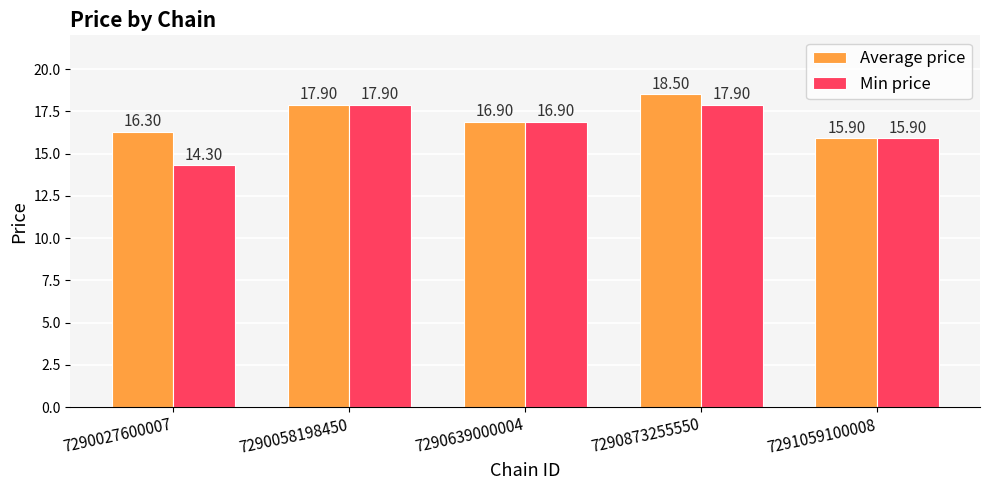

Reading left to right, list all the values displayed in this chart.

Average price: 16.3	17.9	16.9	18.5	15.9
Min price: 14.3	17.9	16.9	17.9	15.9